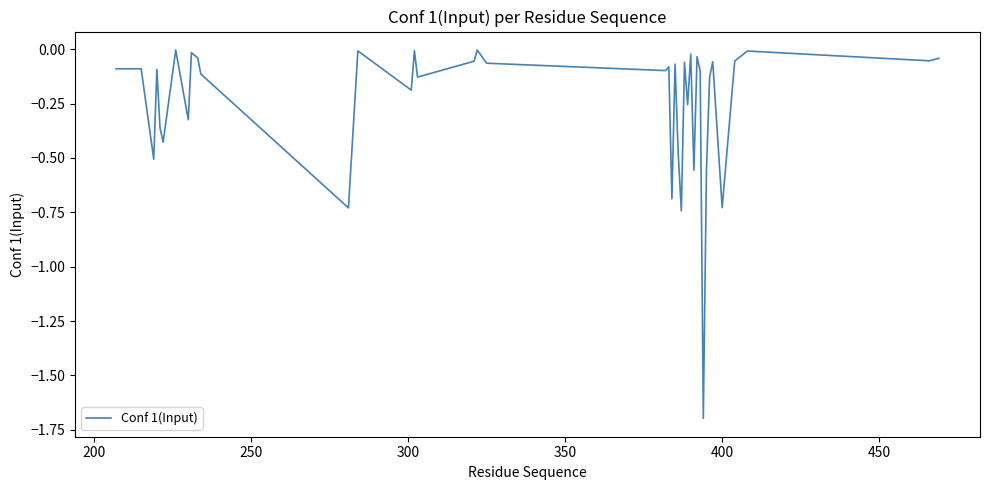

How many lines are shown in the chart?

1